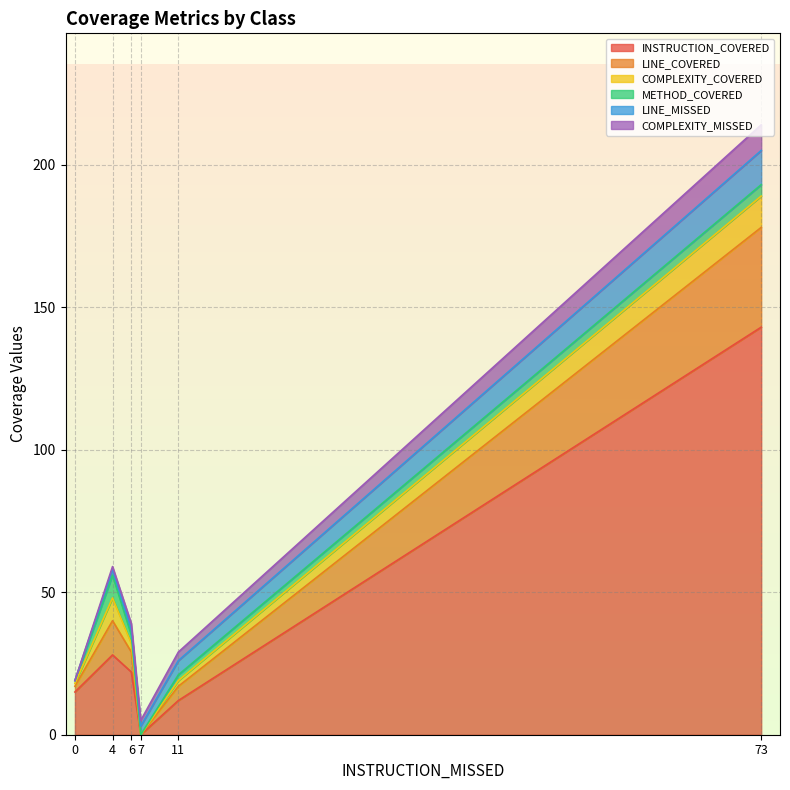

At which category is the sum across all series the highest?

73